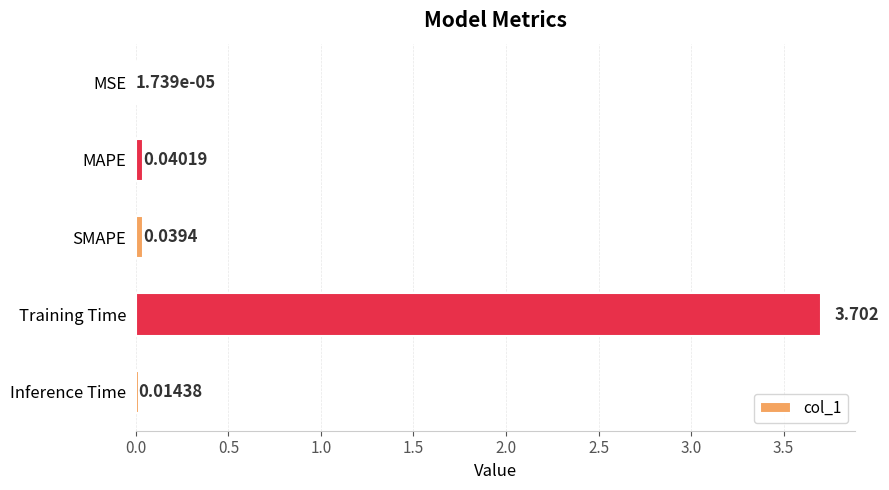

Does the chart contain stacked bars?

No